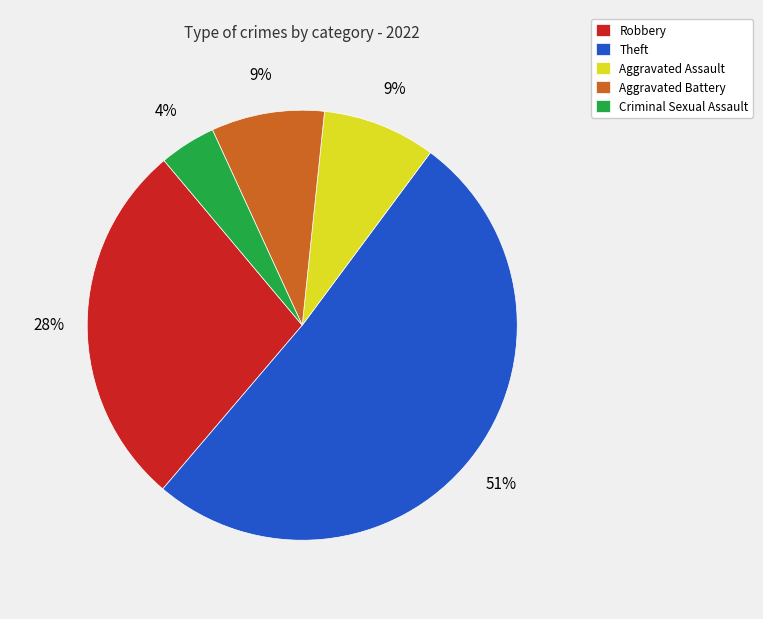

Which slice is the largest?

Theft